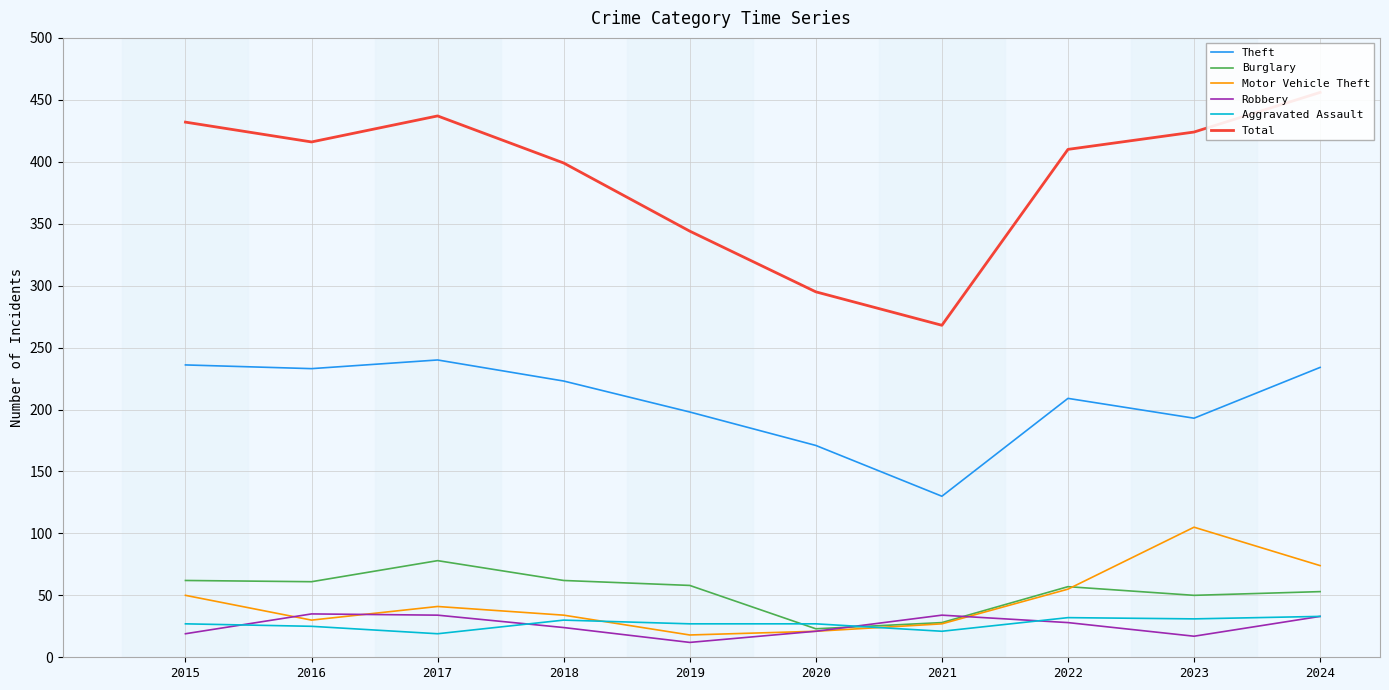

What is the difference between the maximum and minimum values in the Motor Vehicle Theft series?

87